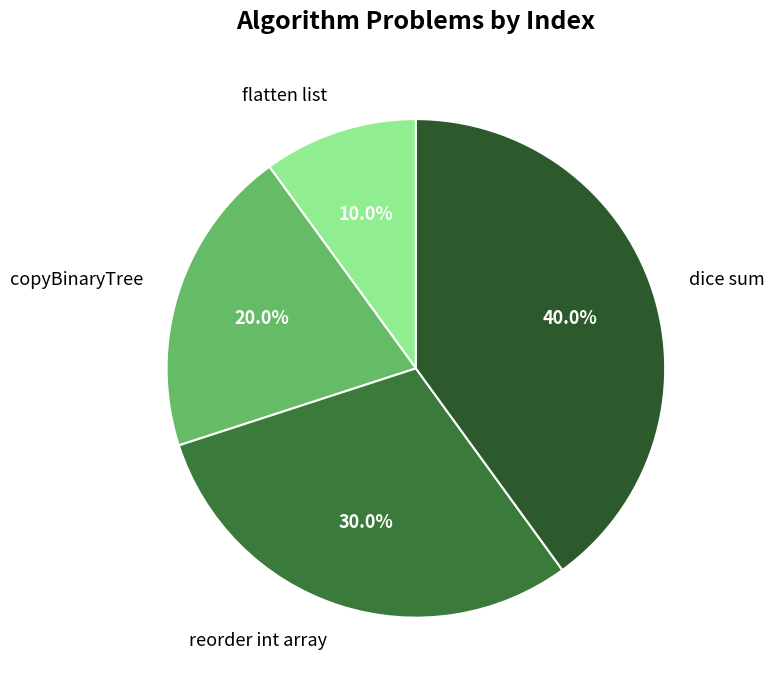

To the nearest percent, what portion does copyBinaryTree represent?

20%